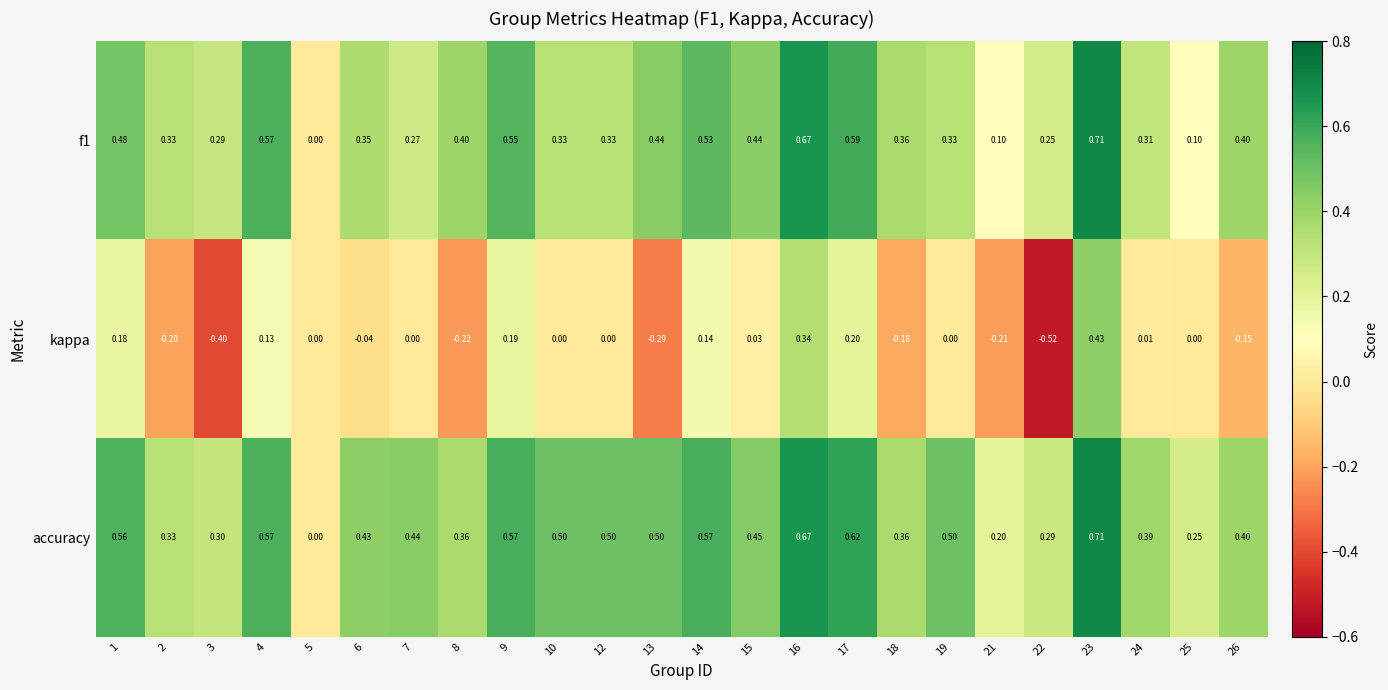

Which series has the largest total across all categories?

accuracy